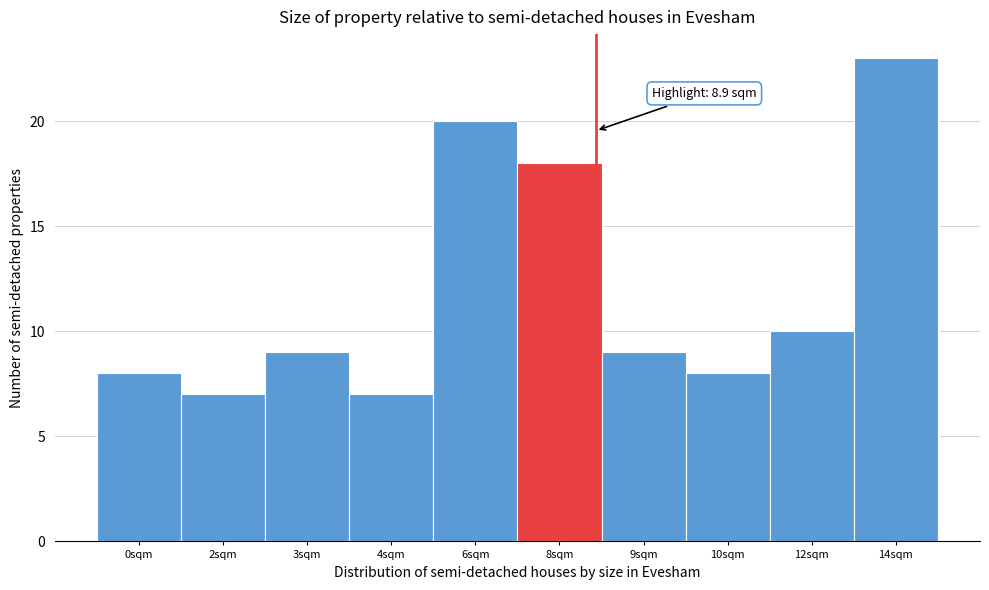

Reading left to right, extract all data points from this chart.

0sqm=8	2sqm=7	3sqm=9	4sqm=7	6sqm=20	8sqm=18	9sqm=9	10sqm=8	12sqm=10	14sqm=23